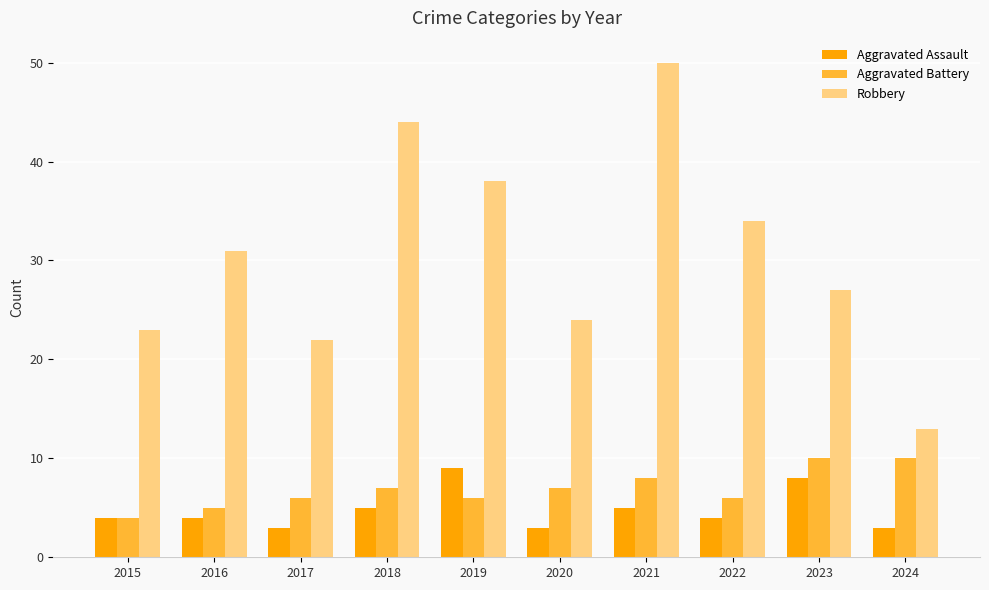

What is the average value of the Aggravated Battery series?

7